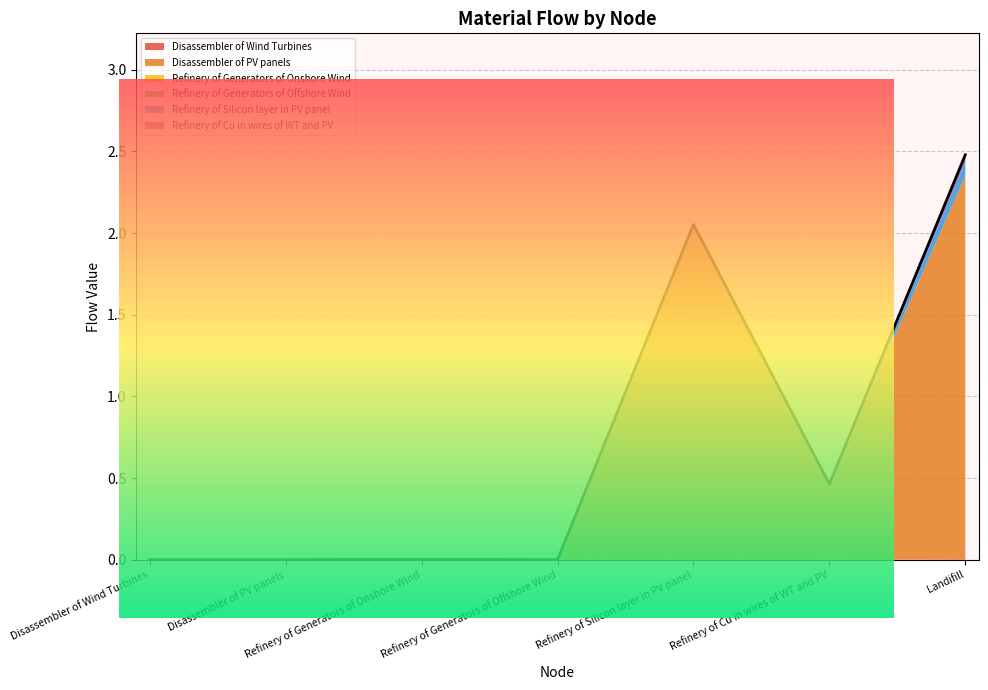

How many data points in Disassembler of PV panels are above 0?

3